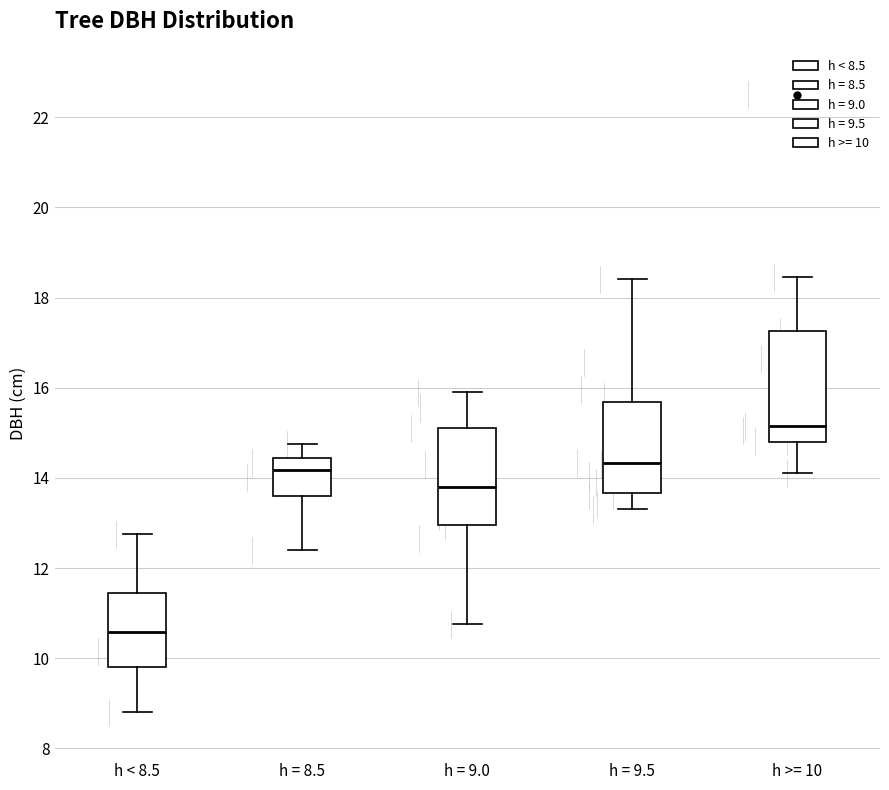

Comparing the boxes themselves (not the whiskers), which one is the tallest?

h >= 10